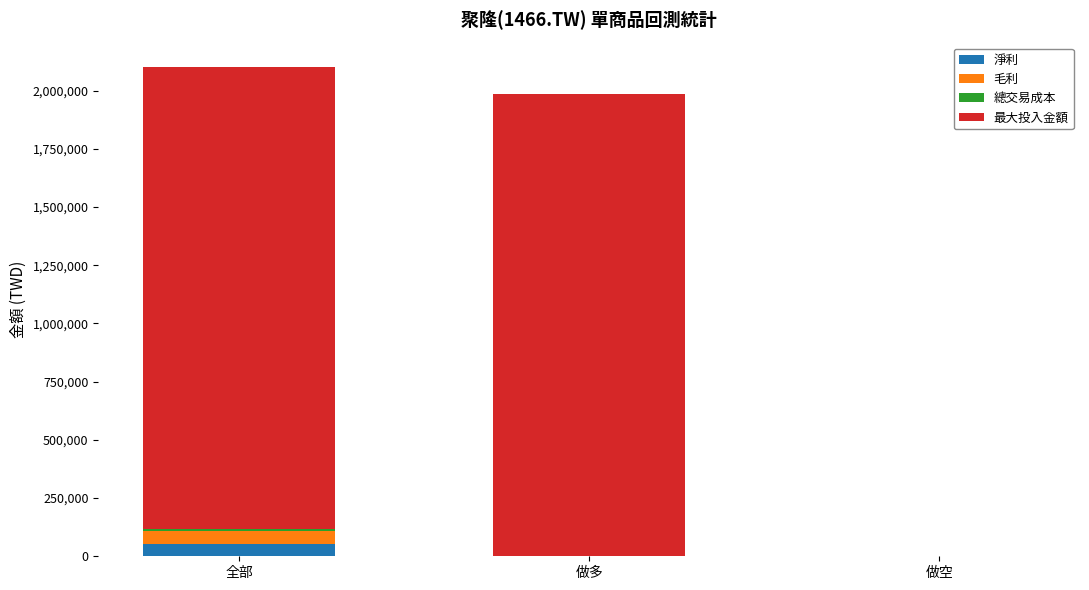

The 淨利 series shows 0 at 做空. True or false?

True